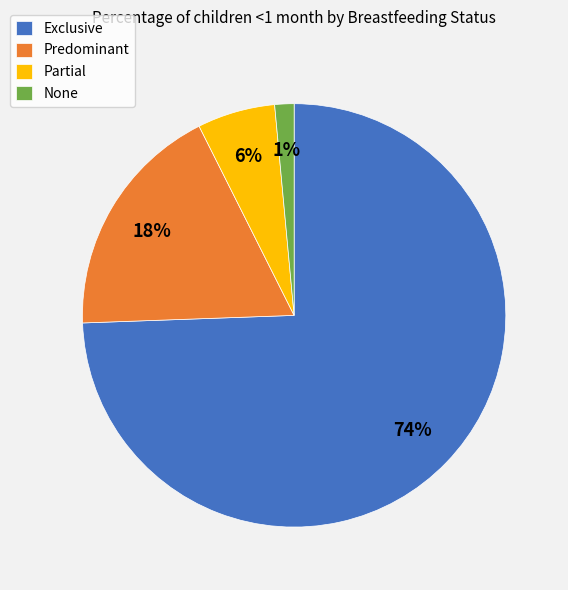

Which has a higher value, Partial or Exclusive?

Exclusive